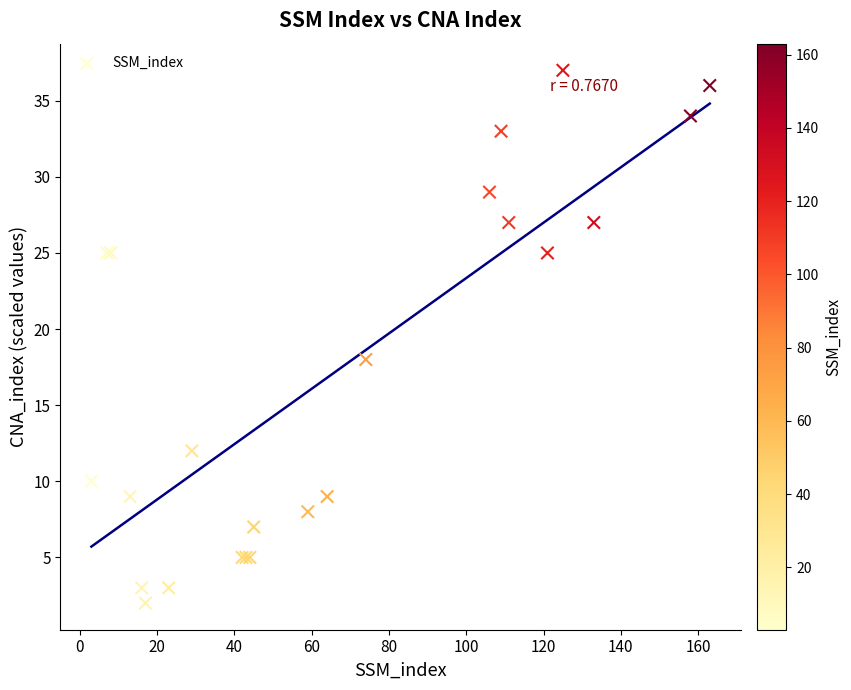

What Y value in the scatter plot is closest to 19?

18